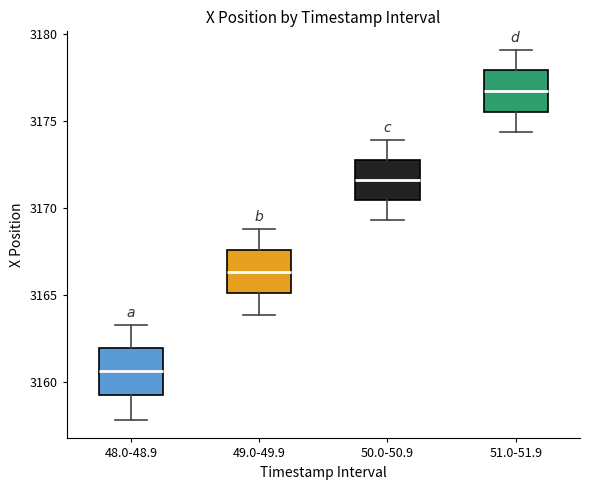

Where is the upper edge of the box for 50.0-50.9 on the y-axis? The values are not printed on the chart, so give them approximately, as read against the axis.

3172.5